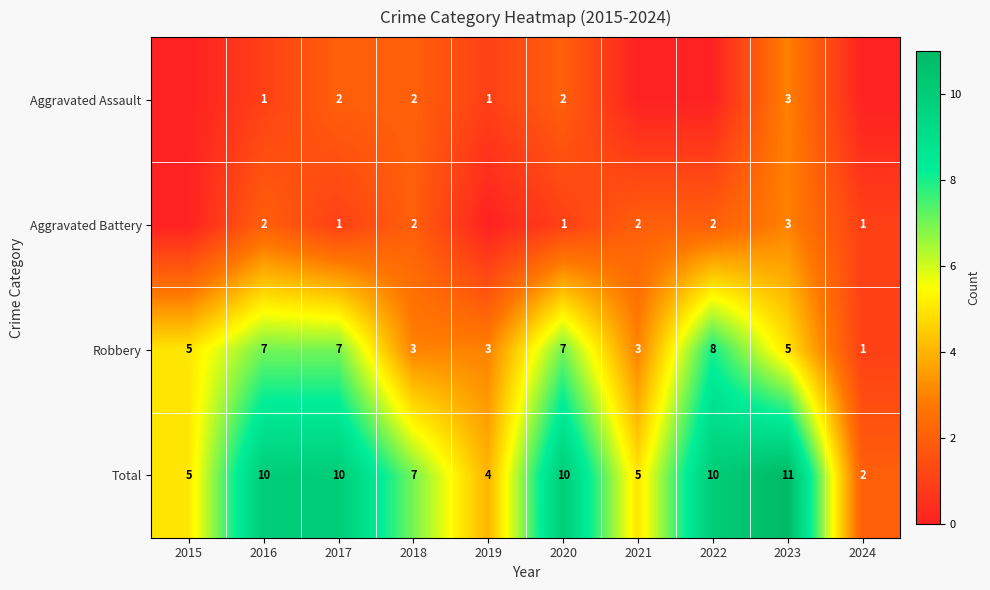

Is it true that Robbery equals 5 at 2021?

False